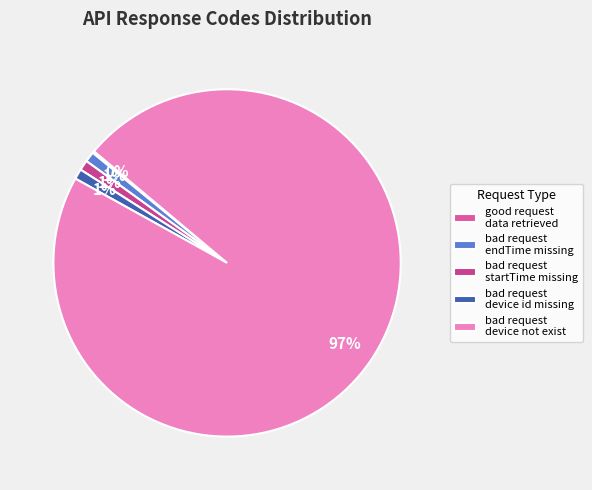

To the nearest percent, what is the difference between the largest and smallest slice percentages?

97%